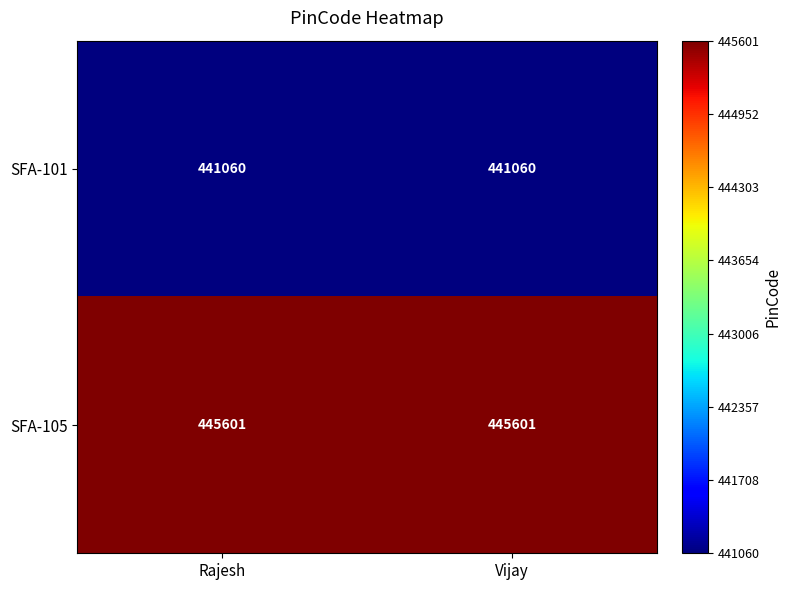

Reading left to right, list all the values displayed in this chart.

SFA-101: Rajesh=441060	Vijay=441060
SFA-105: Rajesh=445601	Vijay=445601